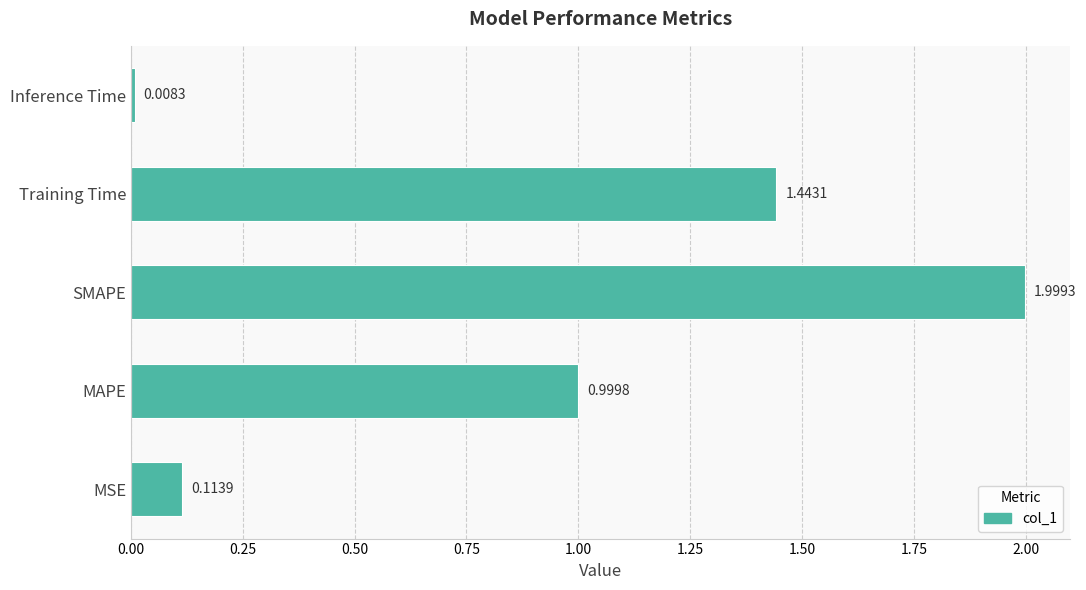

Between MSE and MAPE, which is larger?

MAPE